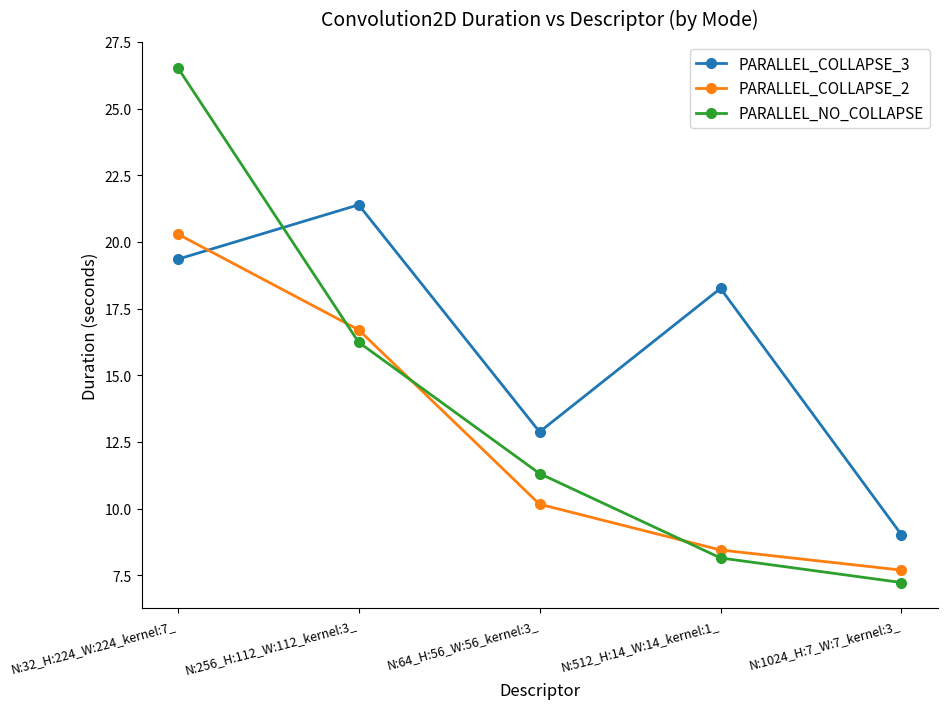

What is the smallest value displayed?

7.2